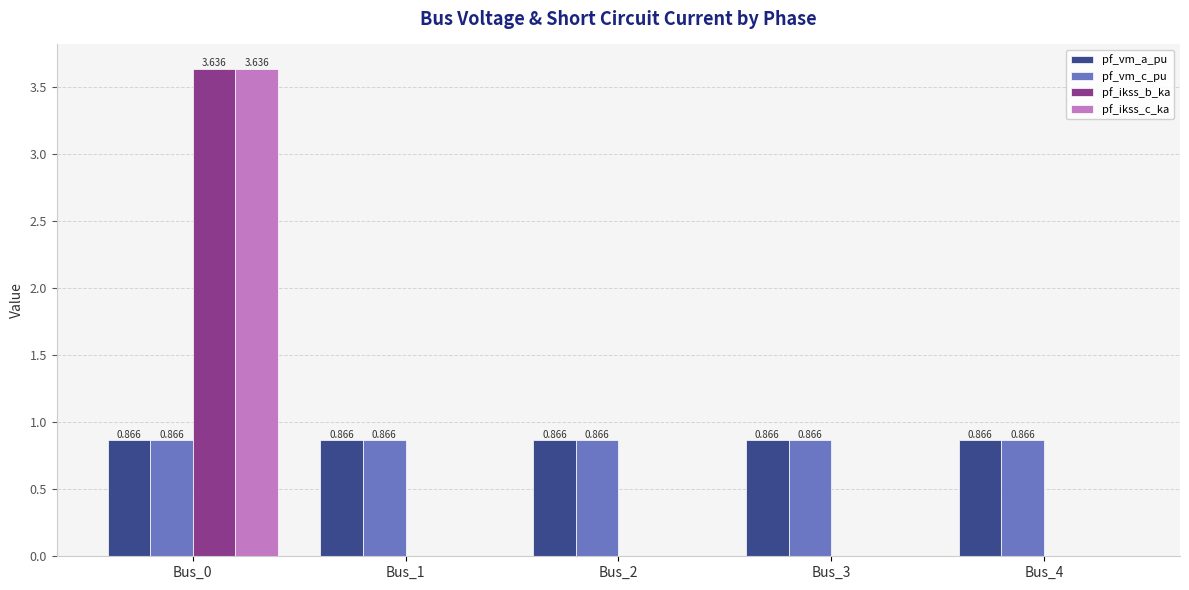

Is the value of pf_vm_a_pu at Bus_3 greater than the value of pf_ikss_b_ka at Bus_1?

Yes